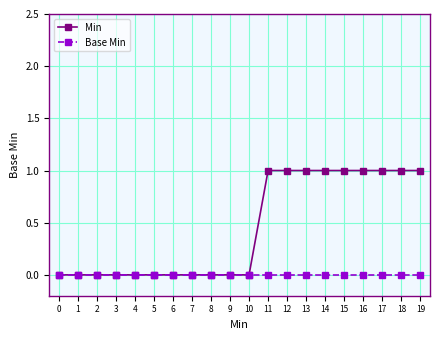

Rank the series at 12 from highest to lowest value.

Min, Base Min